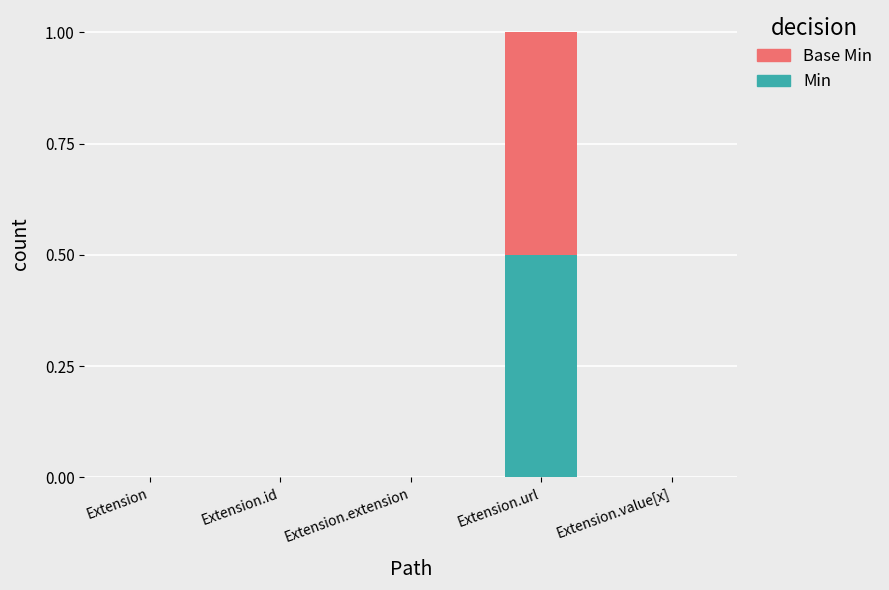

Are the bars horizontal?

No